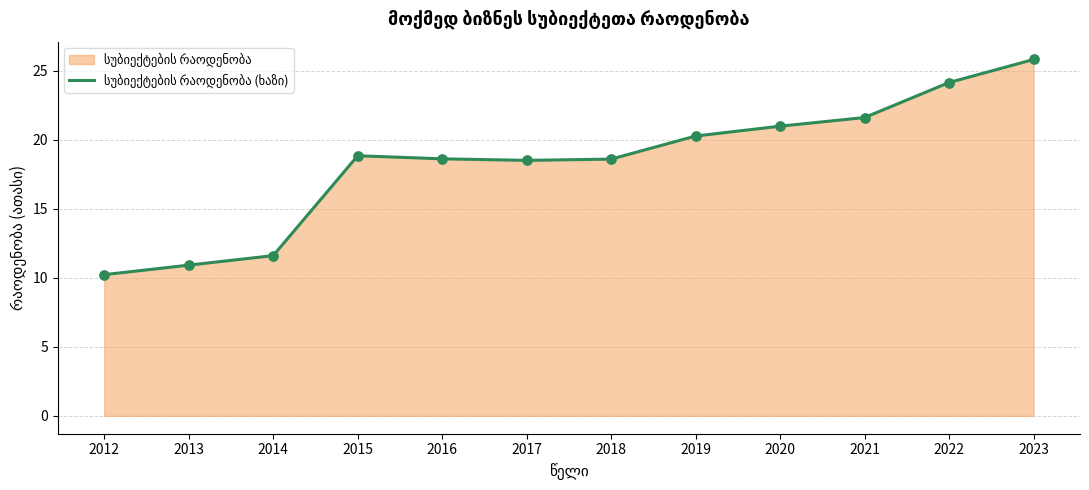

Approximately how many times larger is the value at 2017 compared to 2015?

1.0